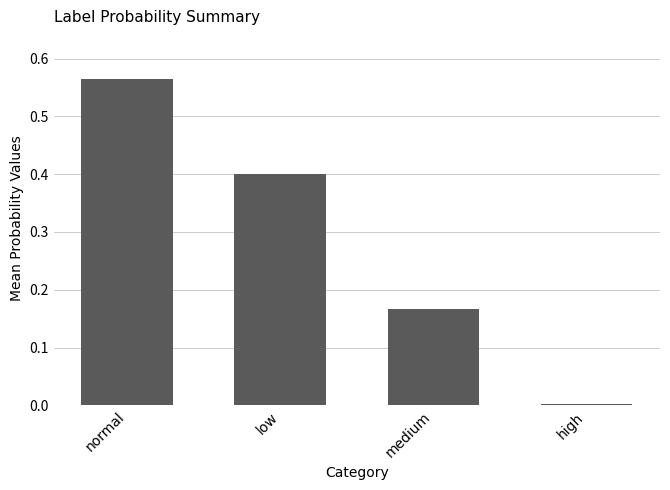

What position from the right is high?

1